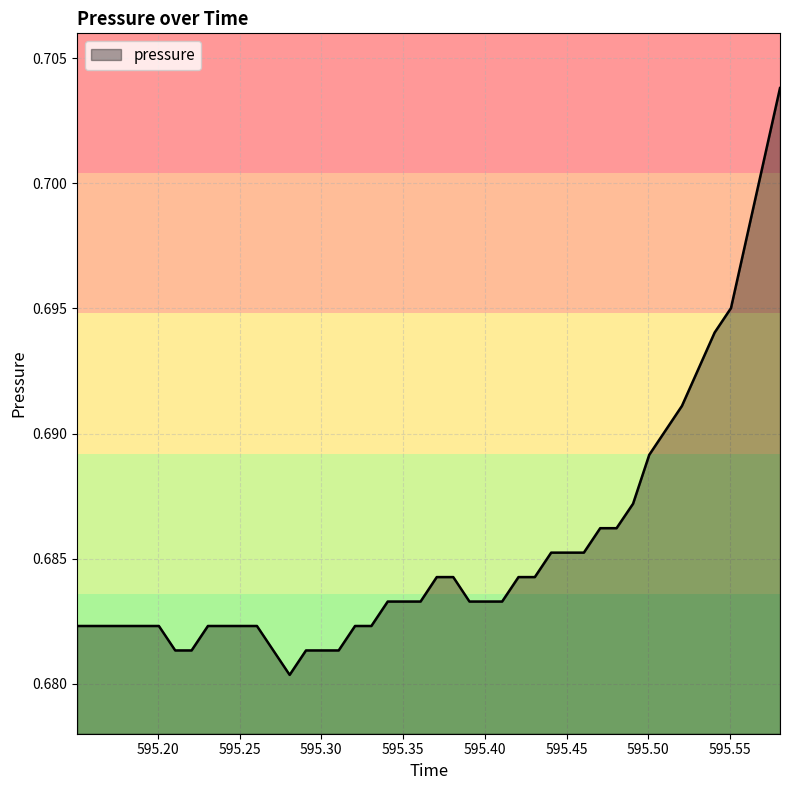

List the labels in order of value, smallest first.

595.2806, 595.2106, 595.2206, 595.2706, 595.2906, 595.3006, 595.3106, 595.1506, 595.1606, 595.2006, 595.2306, 595.2406, 595.2506, 595.2606, 595.3206, 595.3306, 595.3406, 595.3506, 595.3607, 595.3906, 595.4007, 595.4106, 595.3706, 595.3807, 595.4206, 595.4306, 595.4406, 595.4506, 595.4606, 595.4706, 595.4806, 595.4907, 595.5006, 595.5106, 595.5206, 595.5406, 595.5506, 595.5606, 595.5706, 595.5806